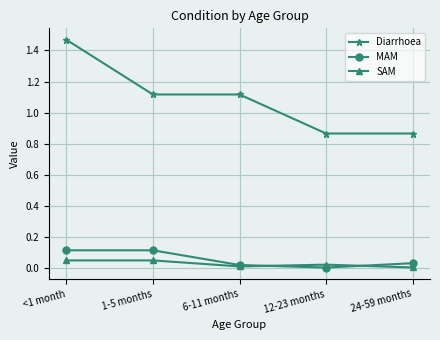

Which series has the widest spread of values?

Diarrhoea